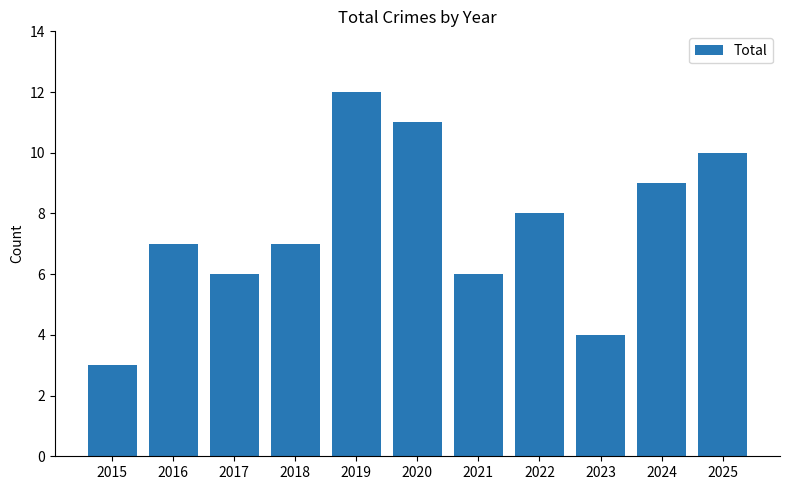

Does the chart contain any negative values?

No